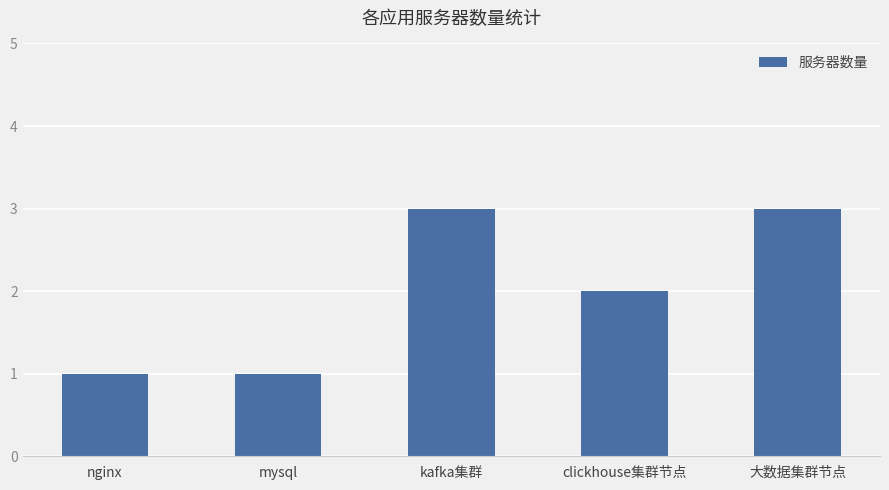

Reading left to right, extract all data points from this chart.

nginx=1	mysql=1	kafka集群=3	clickhouse集群节点=2	大数据集群节点=3